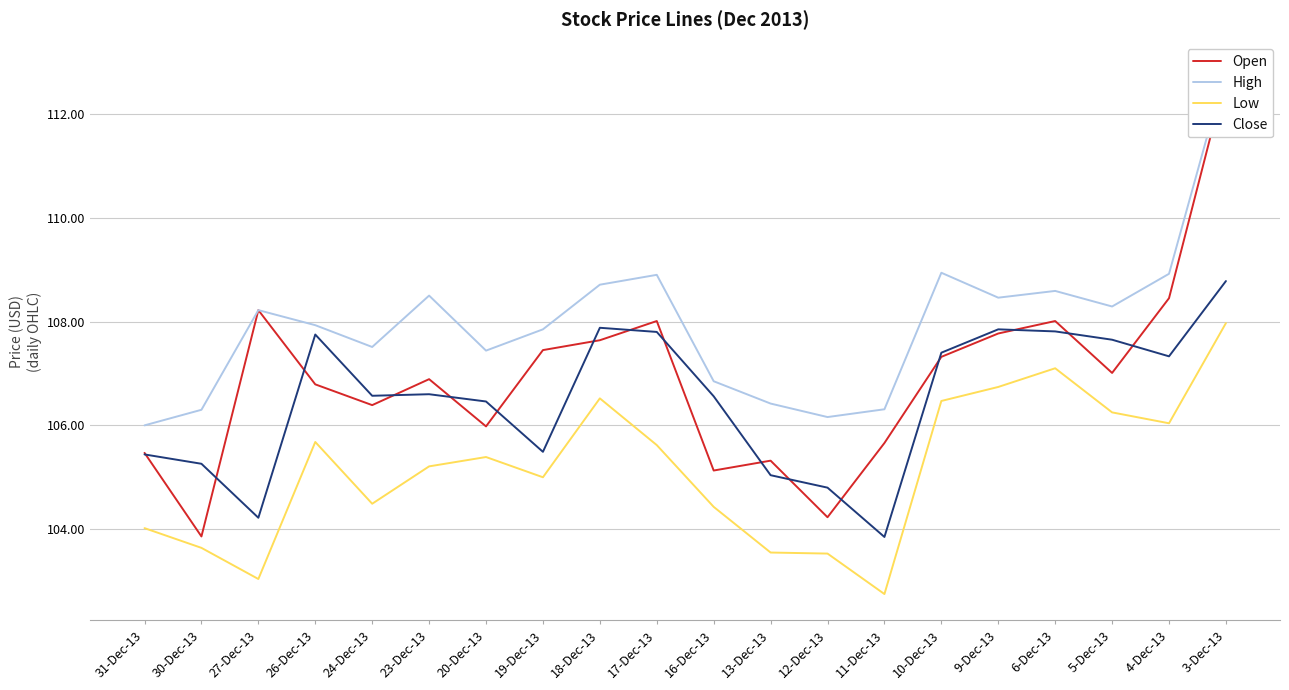

What is the label of the 14th point from the right?

20-Dec-13